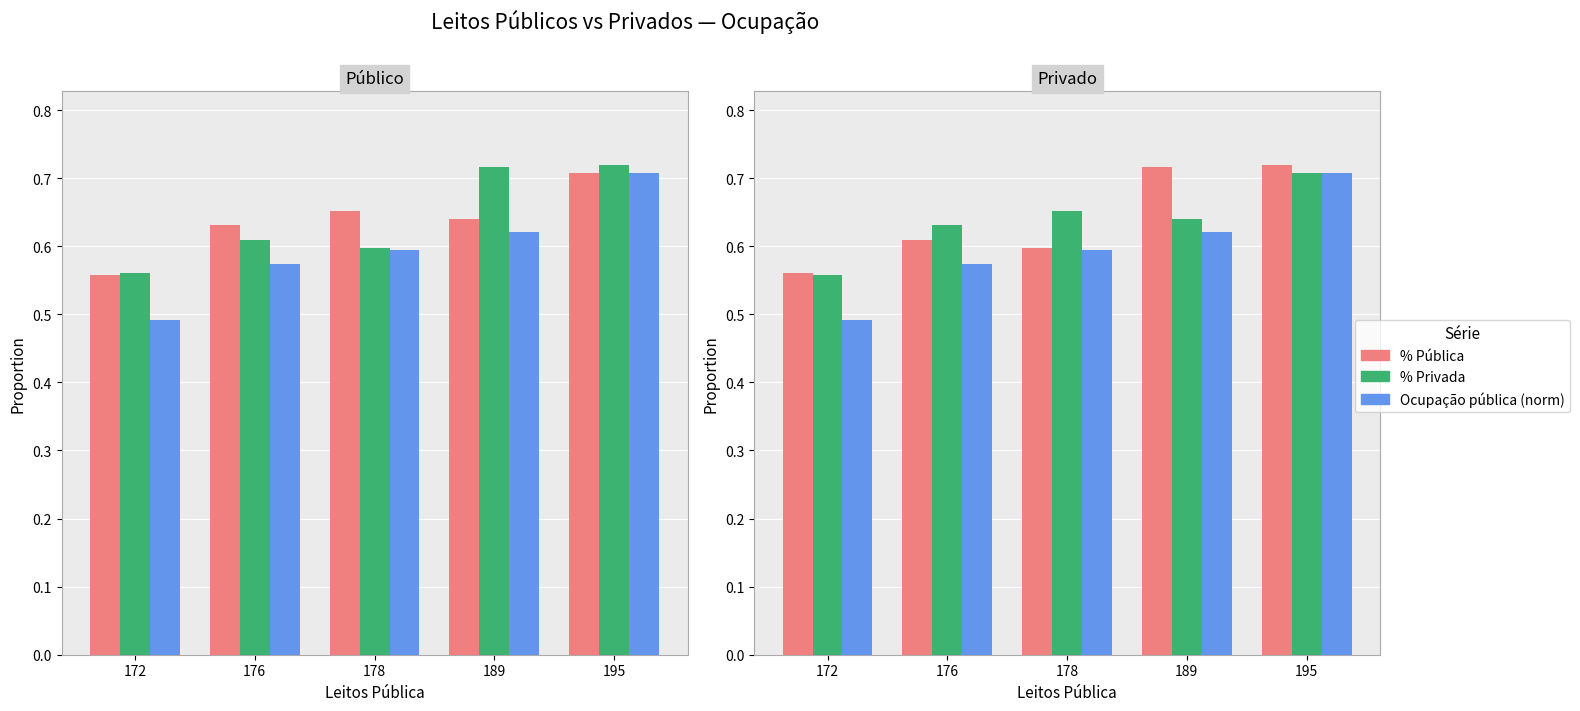

Reading left to right, what are all the values shown in this chart?

% Pública: 172=0.6	176=0.6	178=0.6	189=0.7	195=0.7
% Privada: 172=0.6	176=0.6	178=0.7	189=0.6	195=0.7
Ocupação pública (norm): 172=0.5	176=0.6	178=0.6	189=0.6	195=0.7